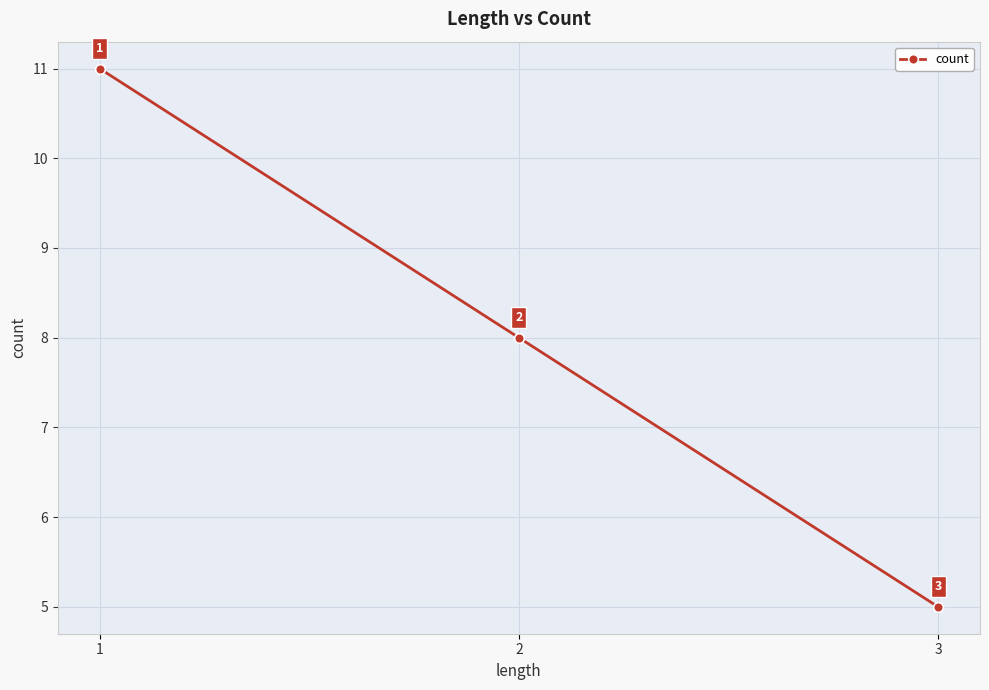

Between 2 and 1, which is larger?

1